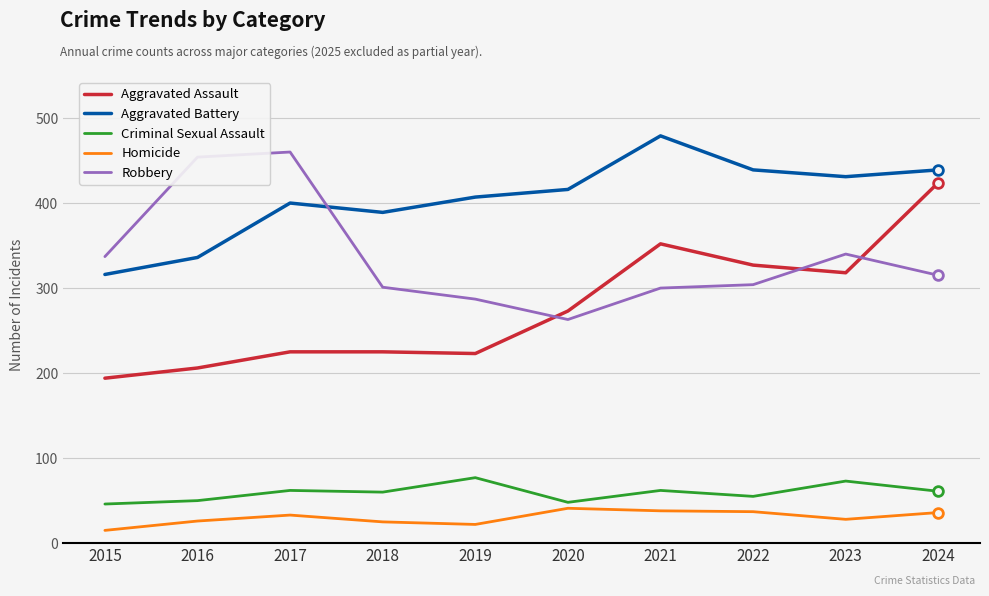

What is the difference between the Aggravated Battery values at 2017 and 2022?

39